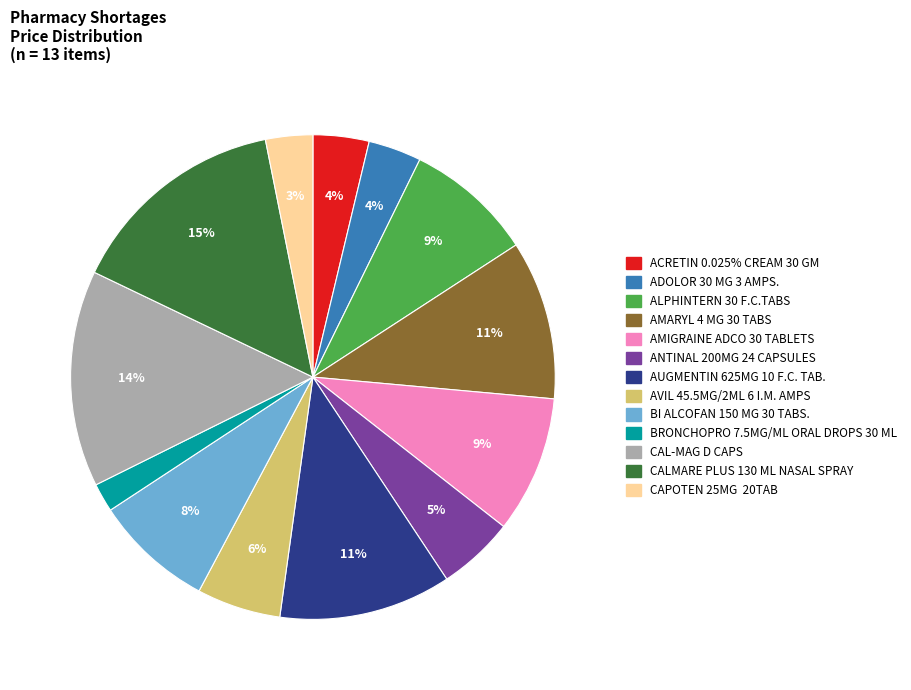

Is it true that CALMARE PLUS 130 ML NASAL SPRAY is 15% of the pie?

True